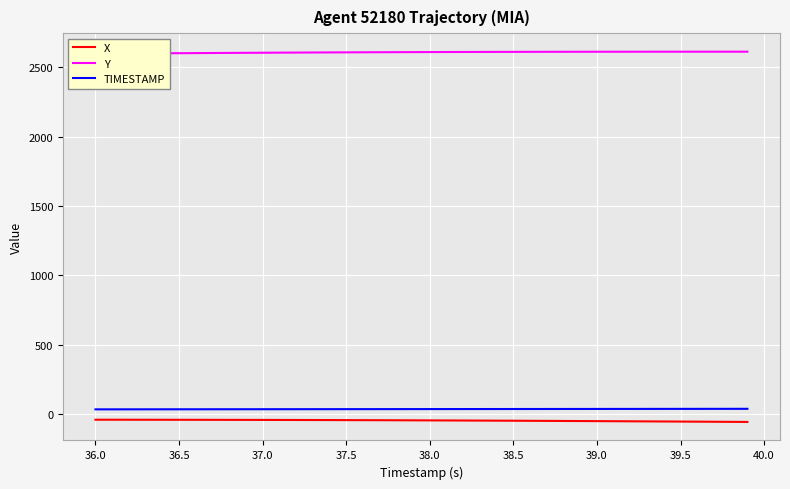

True or false: TIMESTAMP and X intersect in this chart.

False